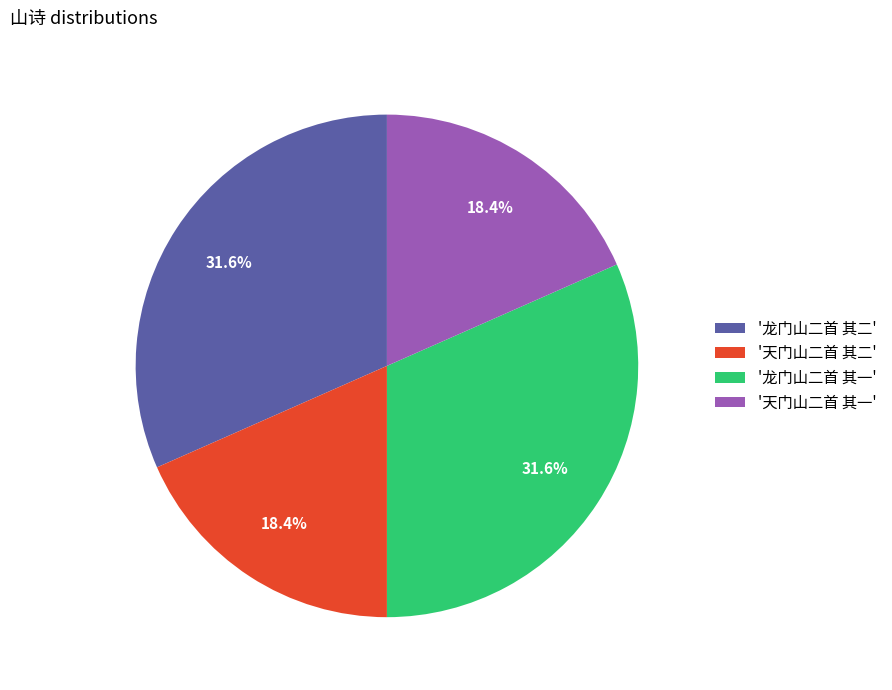

Between '天门山二首 其二' and '龙门山二首 其二', which is larger?

'龙门山二首 其二'